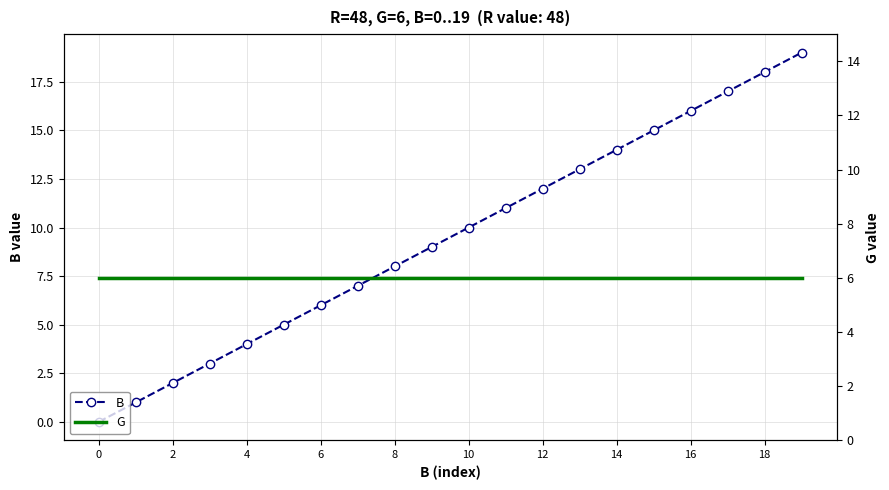

Rank the series by their maximum value, from lowest to highest.

G, B